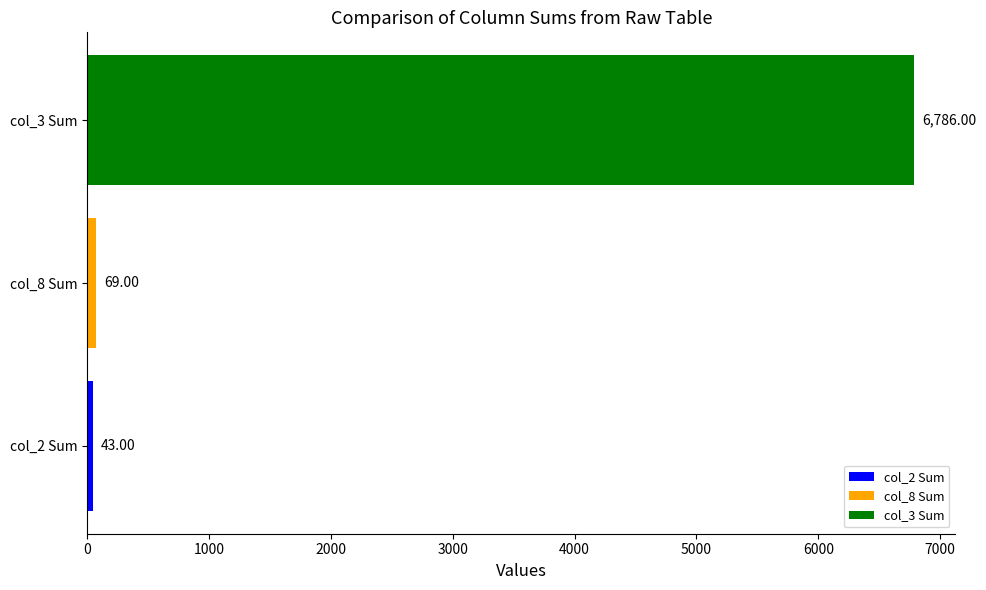

What is the difference between the values at col_3 Sum and col_2 Sum?

6743